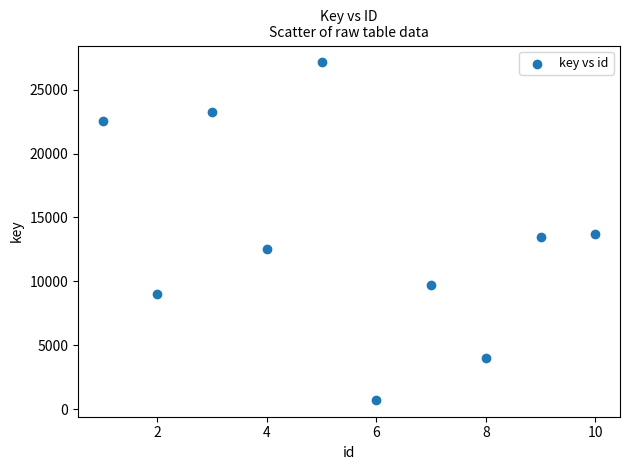

What is the range of X values (max minus min)?

9